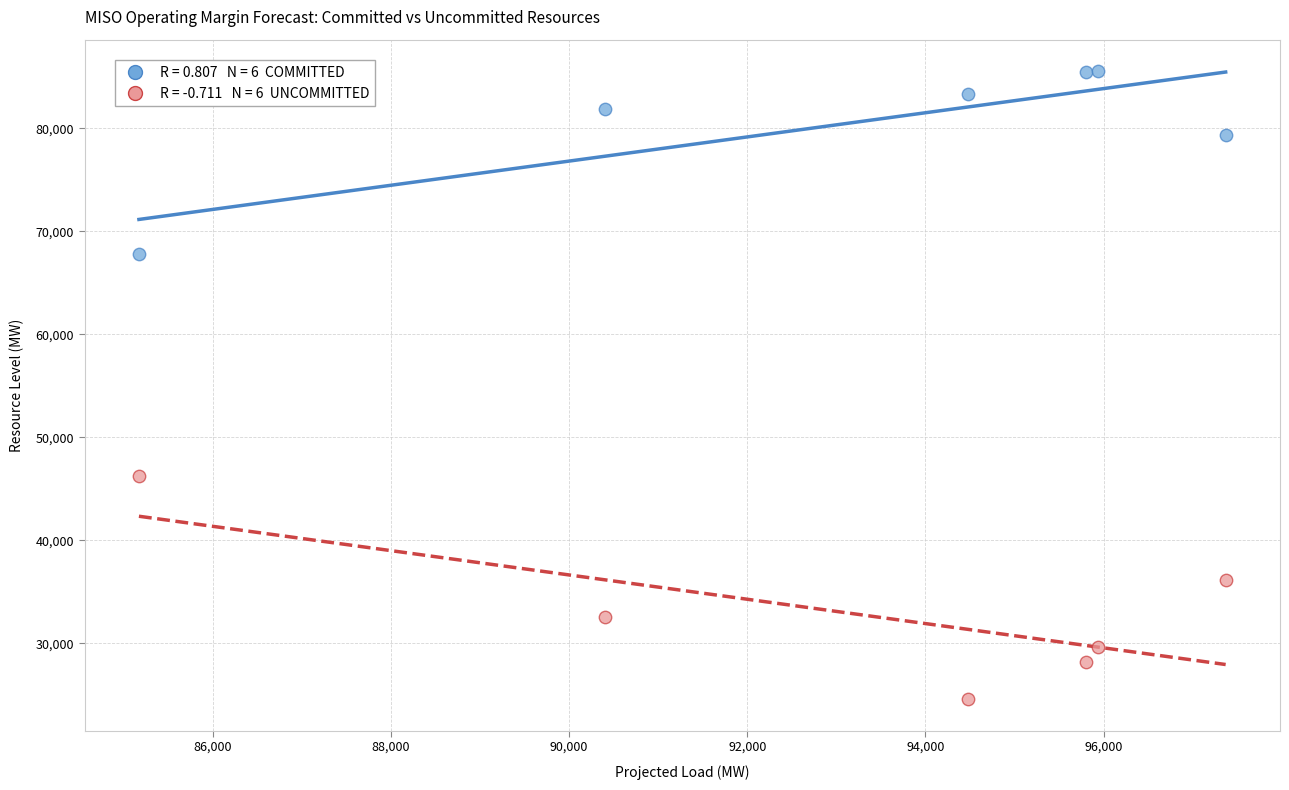

Across all data points, what is the range of X values (max minus min)?

12198.0